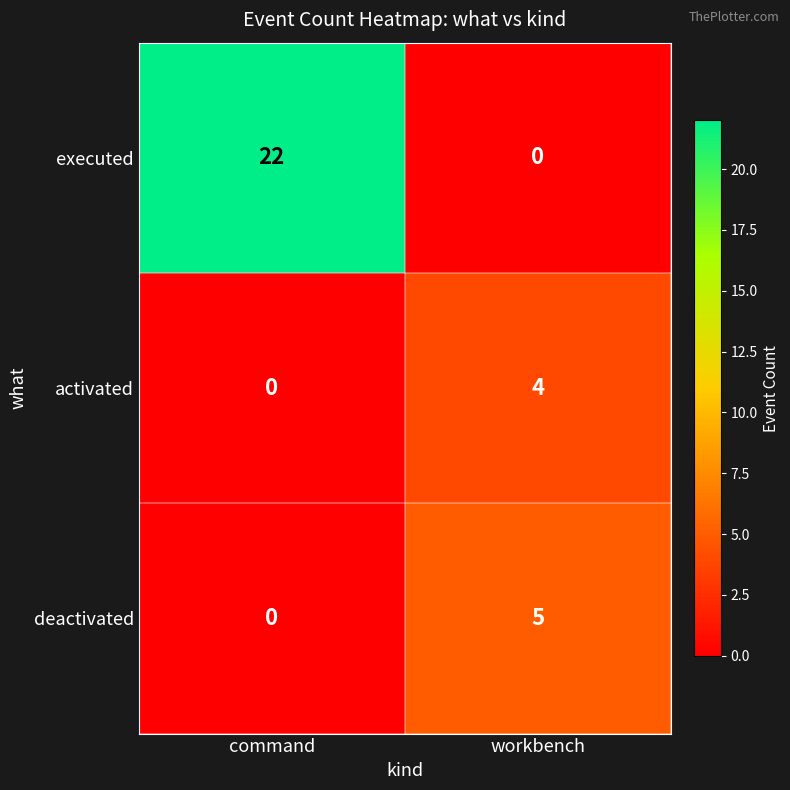

What value does the deactivated series have at workbench?

5